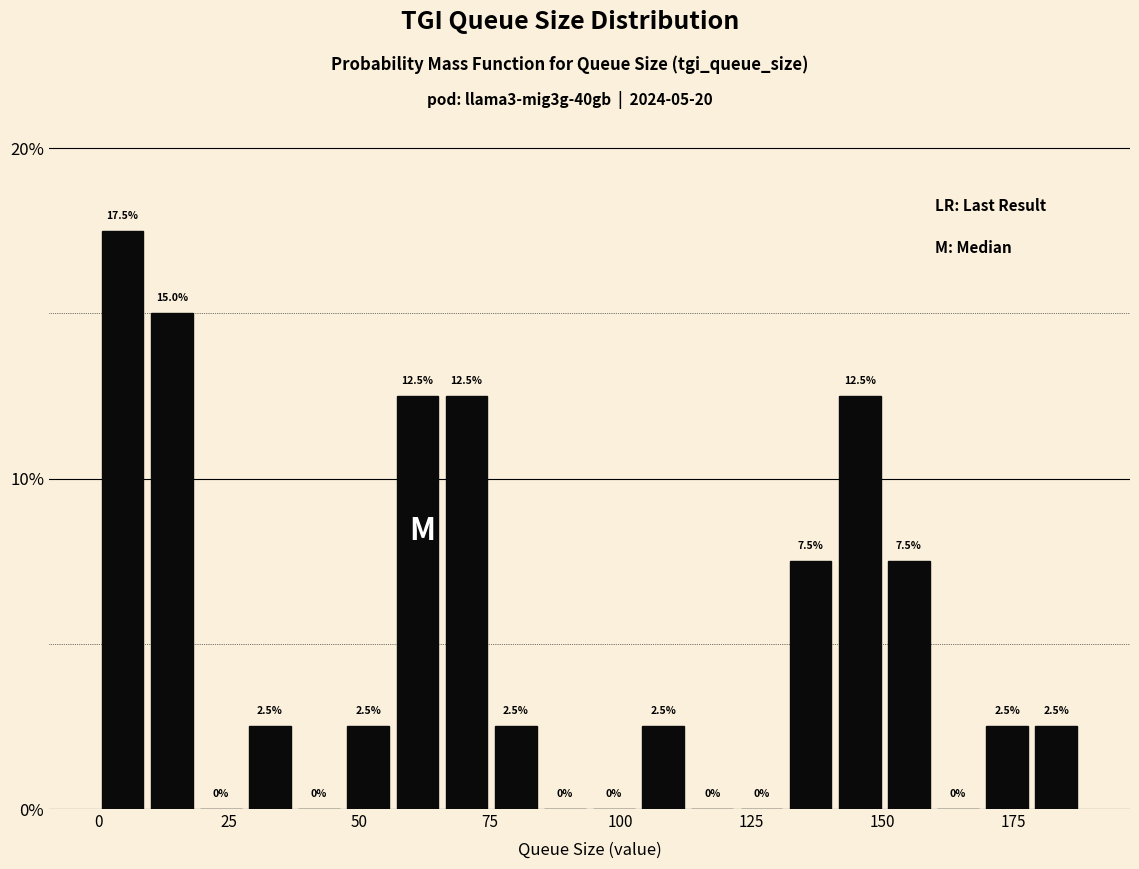

Around what value on the x-axis is the tallest bar? Give the approximate position of its centre, as read against the axis.

5